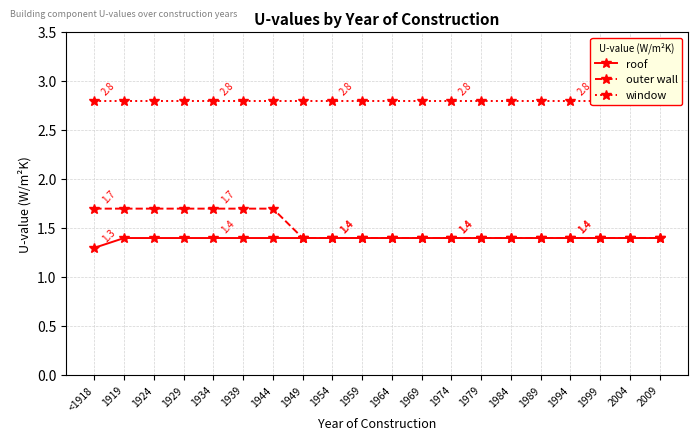

Which series has the widest spread of values?

outer wall